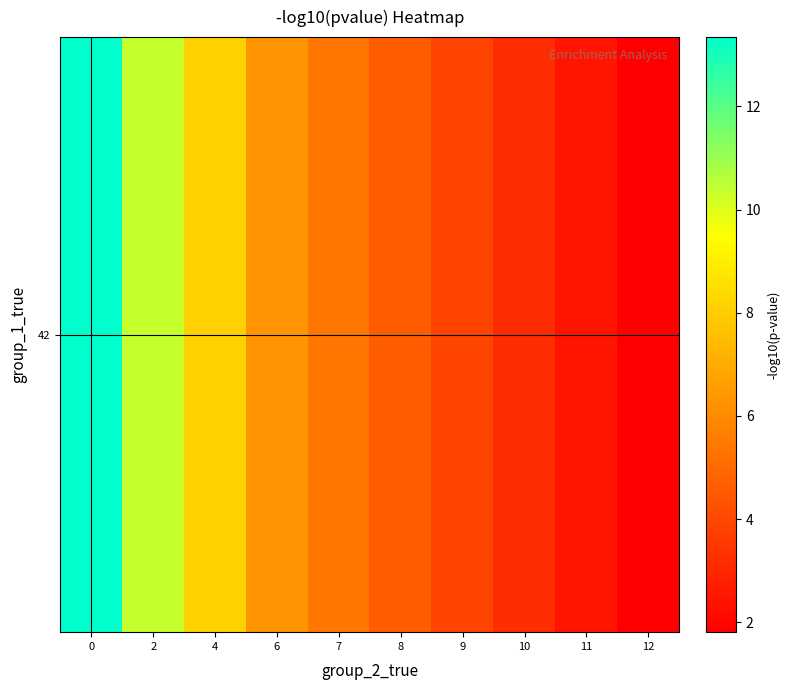

What is the ratio of the value at 9 to the value at 7?

0.7